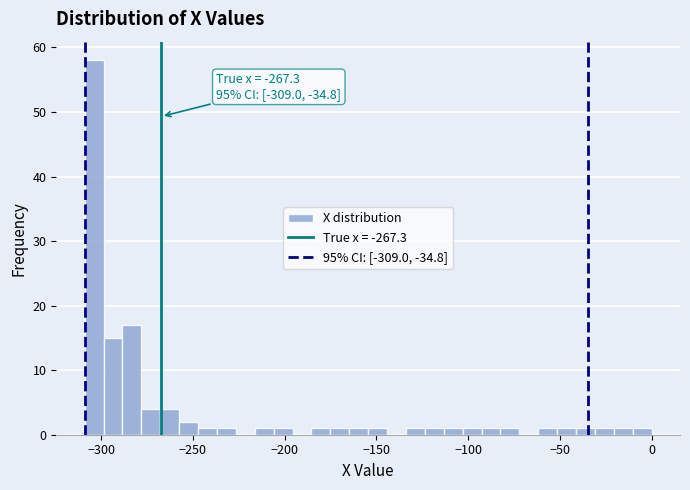

Read against the x-axis, roughly where is the centre of the tallest bar?

-305